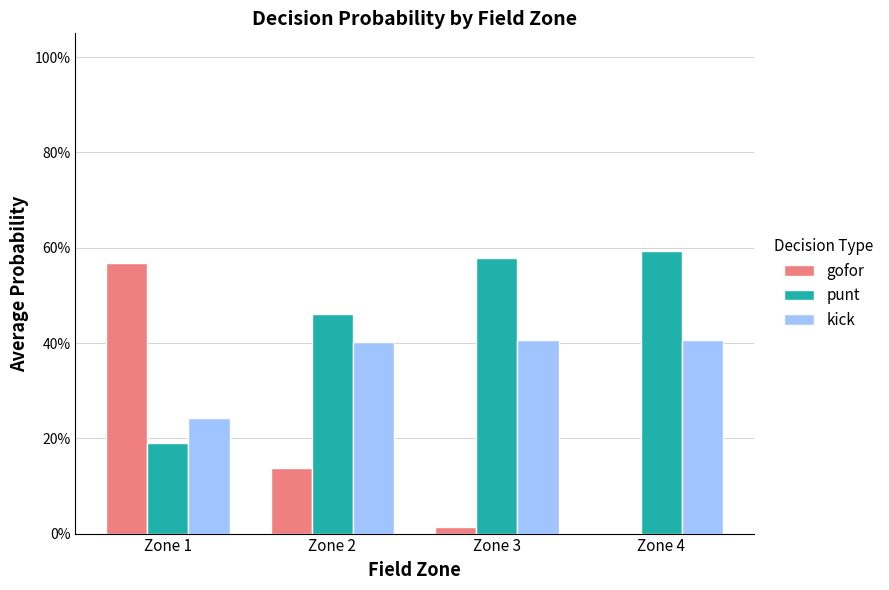

Are the bars grouped side by side (vs. stacked)?

Yes